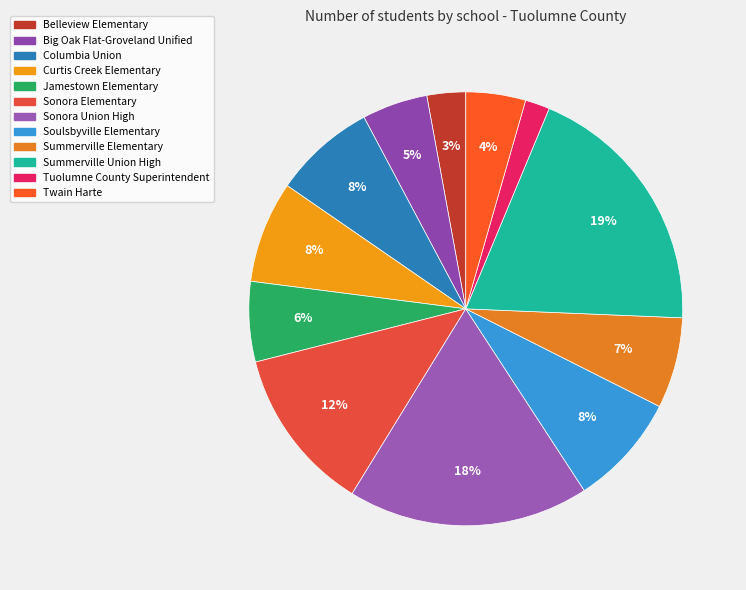

How many slices are in this pie chart?

12